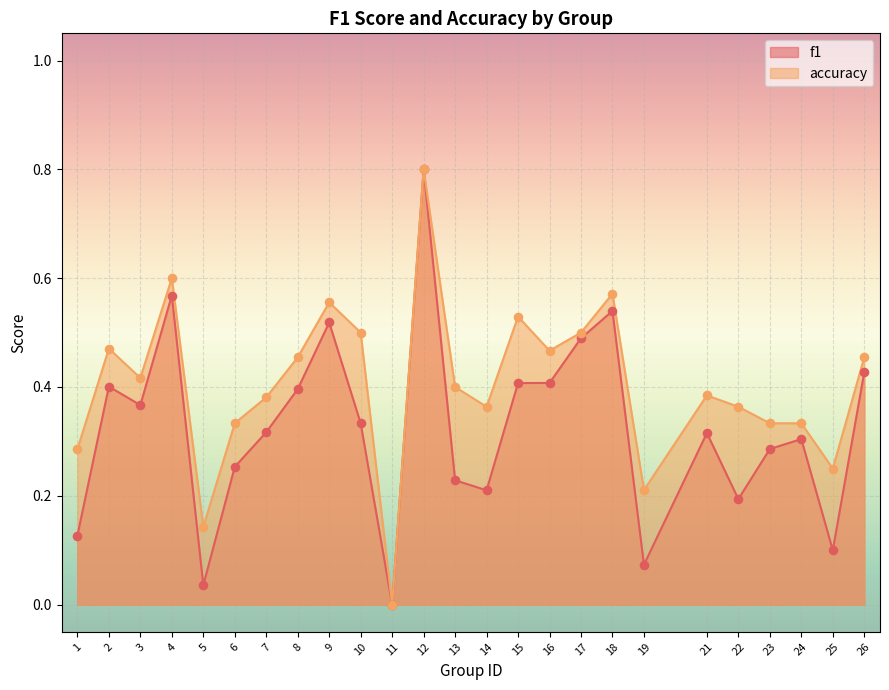

At which category is the sum across all series the highest?

12